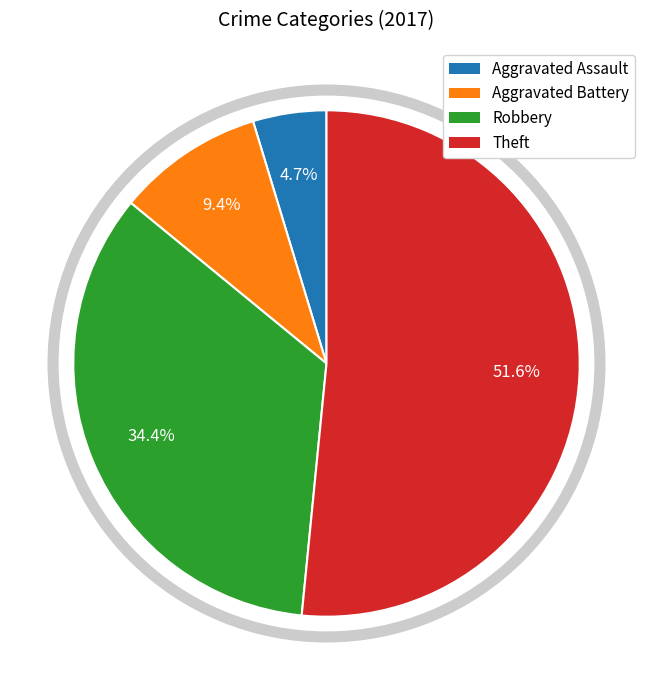

What percentage is the Aggravated Battery slice, to the nearest percent?

9%